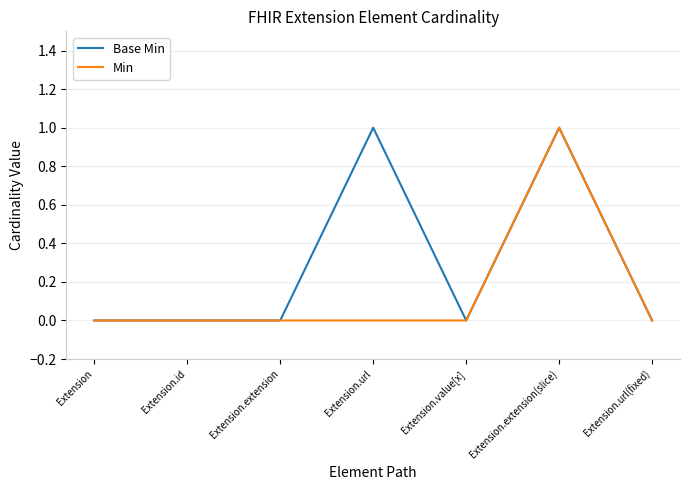

Rank the series by their average value, from lowest to highest.

Min, Base Min